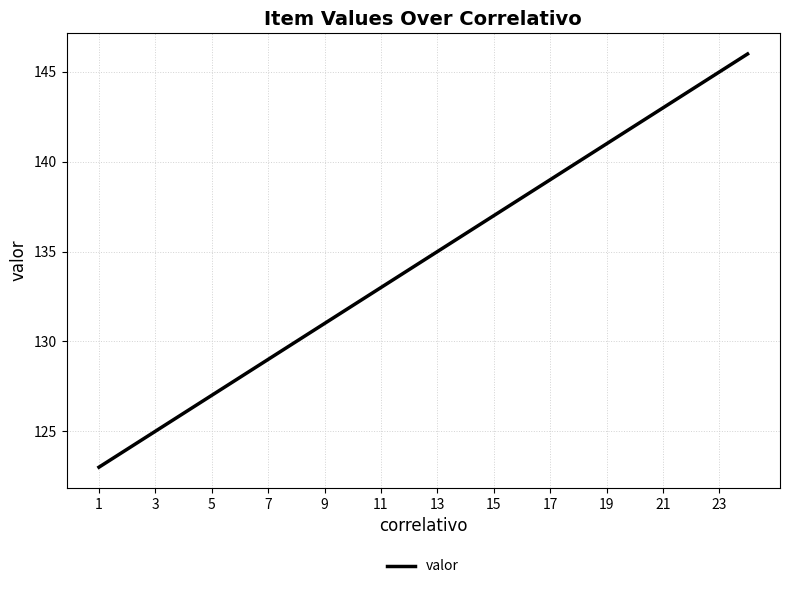

What is the greatest value displayed?

146